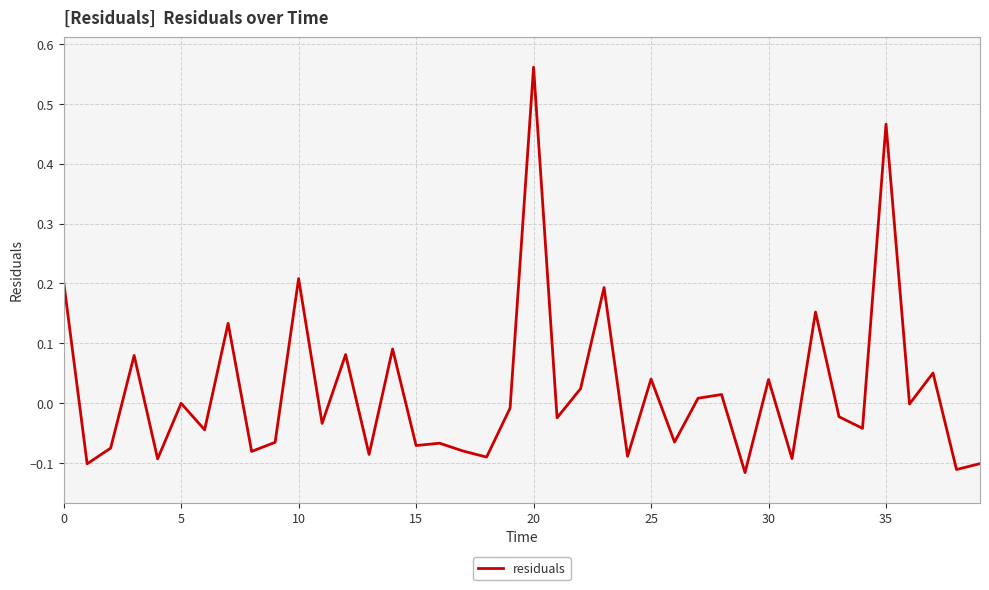

At which category does the chart reach its peak across all series?

20